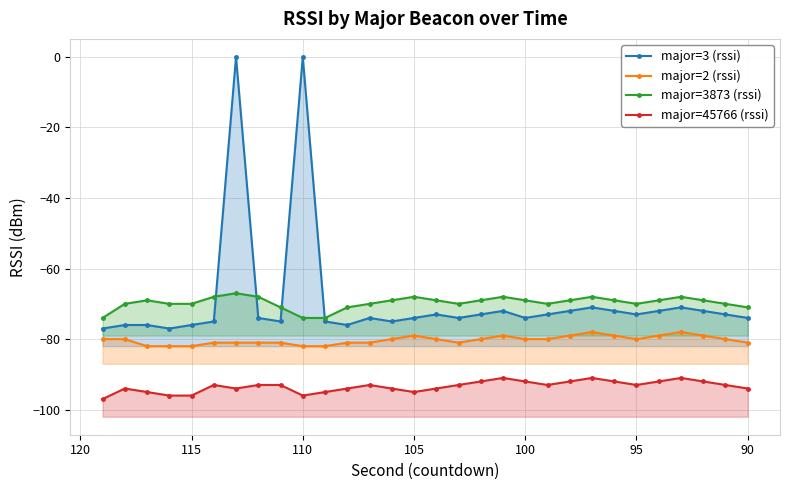

In major=2 (rssi), how many points are lower than both neighbors (excluding endpoints)?

2